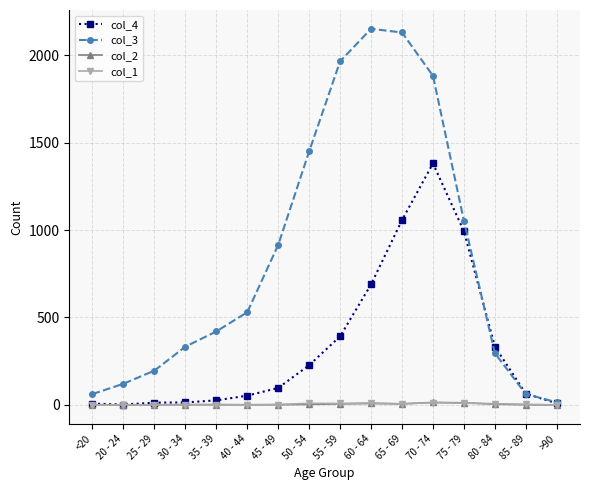

What is the difference between the col_1 values at 35 - 39 and 55 - 59?

6